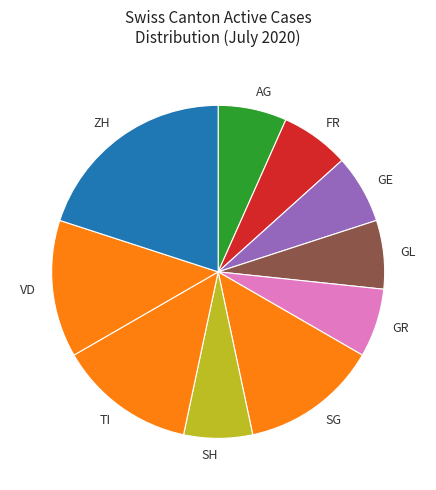

The GE slice represents 7% of the pie. True or false?

True